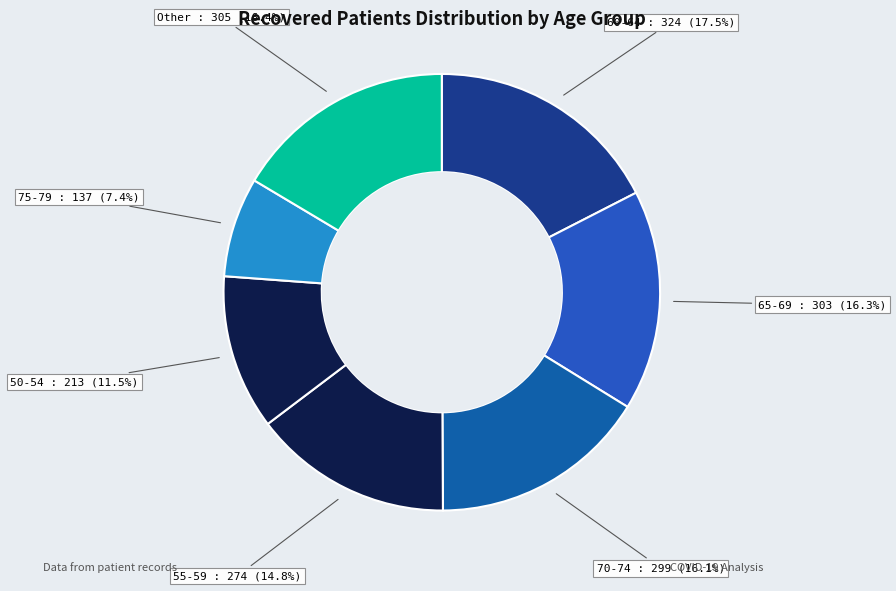

How many slices are in this pie chart?

7